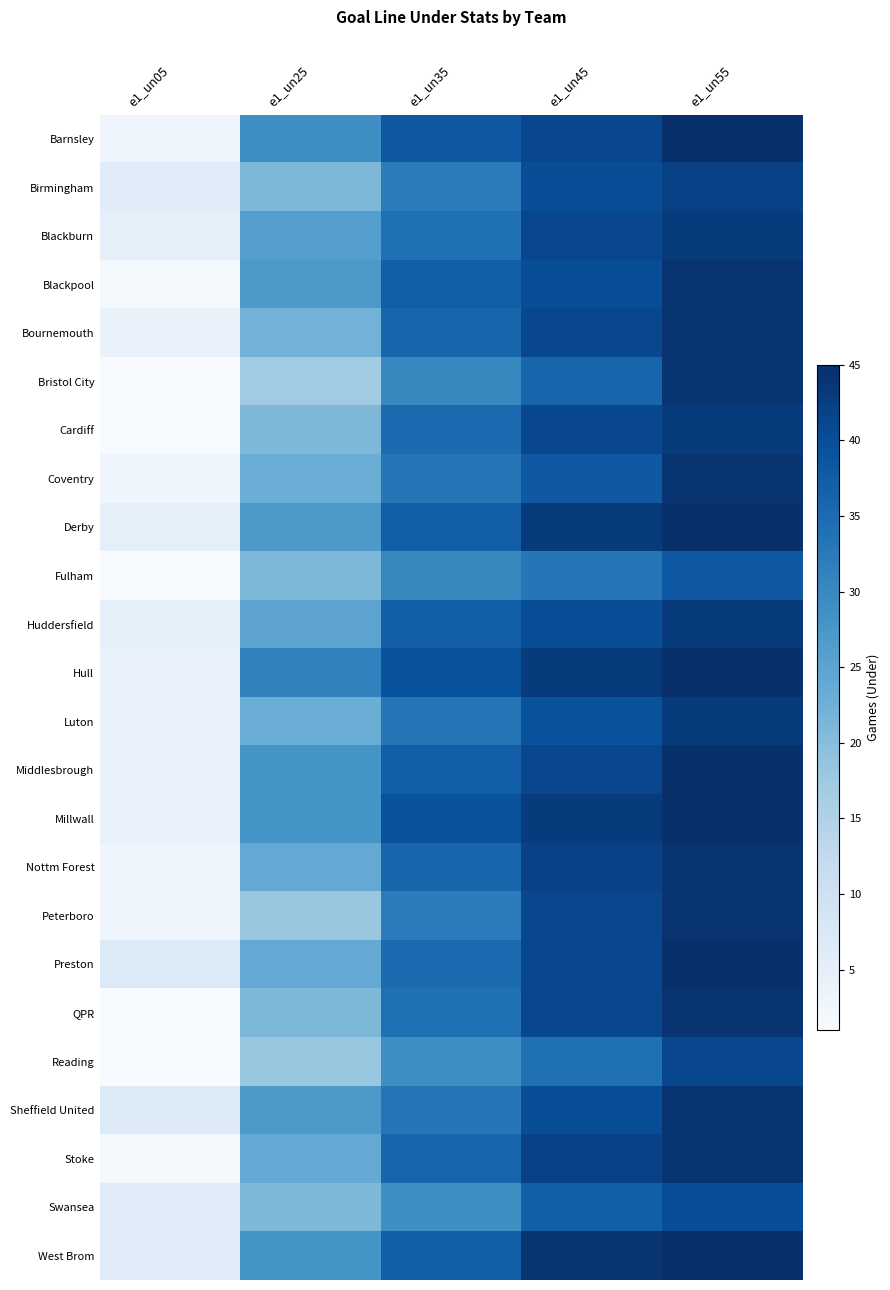

What is the difference between the highest and lowest values at e1_un55?

7